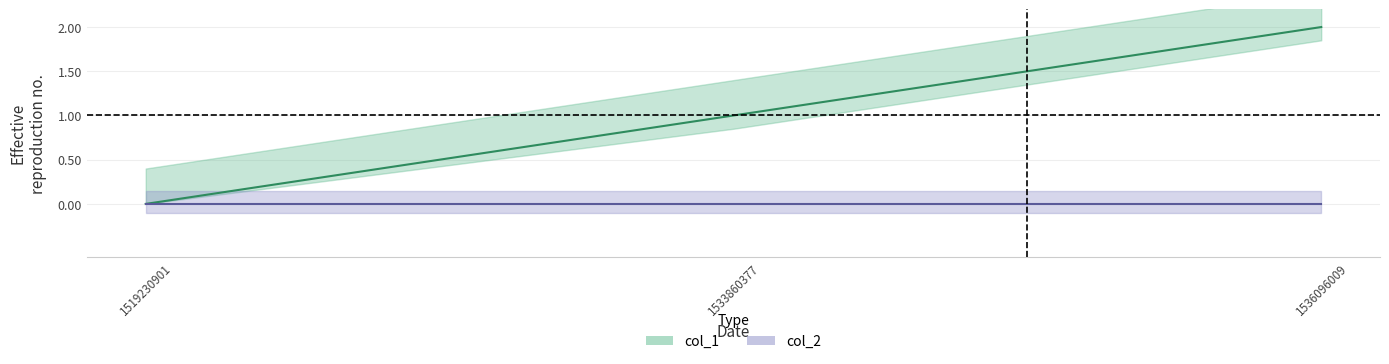

How many positive values are there?

2